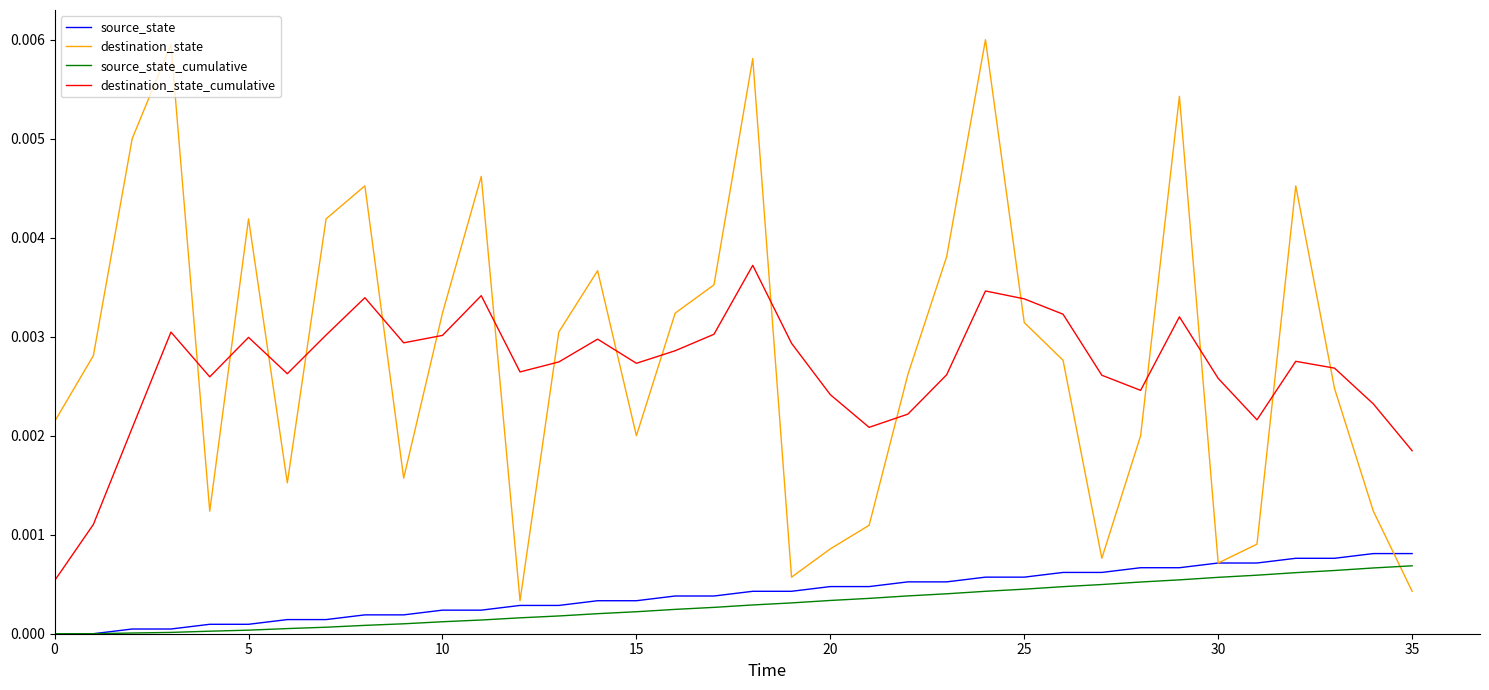

True or false: source_state and destination_state_cumulative cross at least once.

False